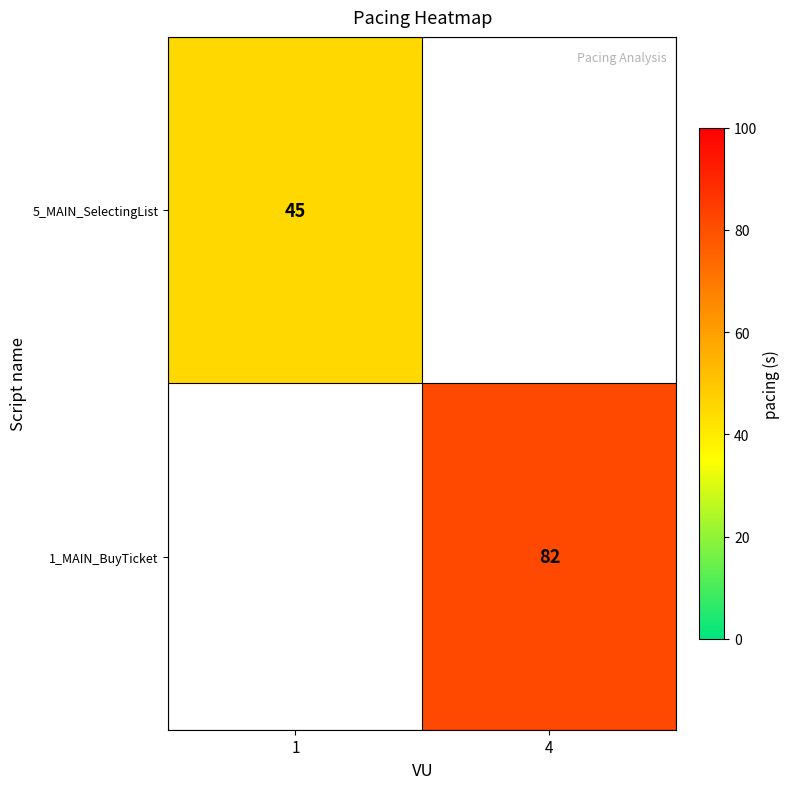

True or false: 1_MAIN_BuyTicket has a value of 82 at 4.

True